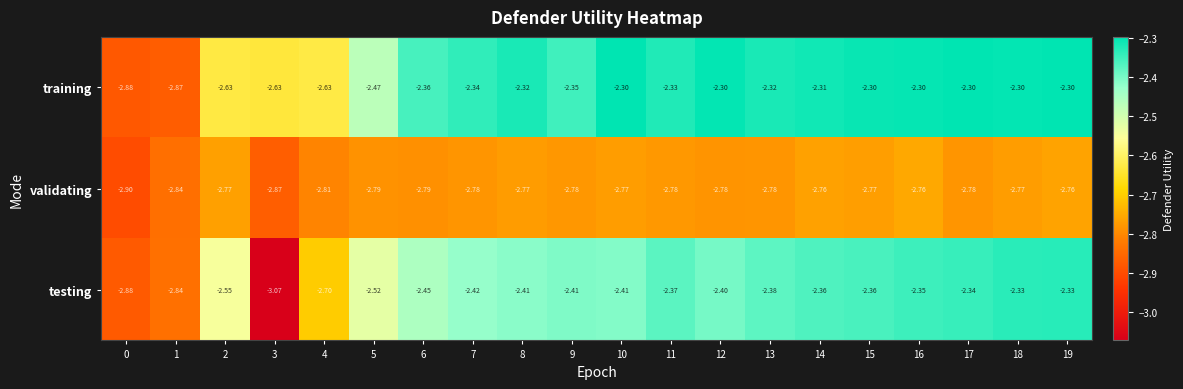

Which series has the largest total across all categories?

training